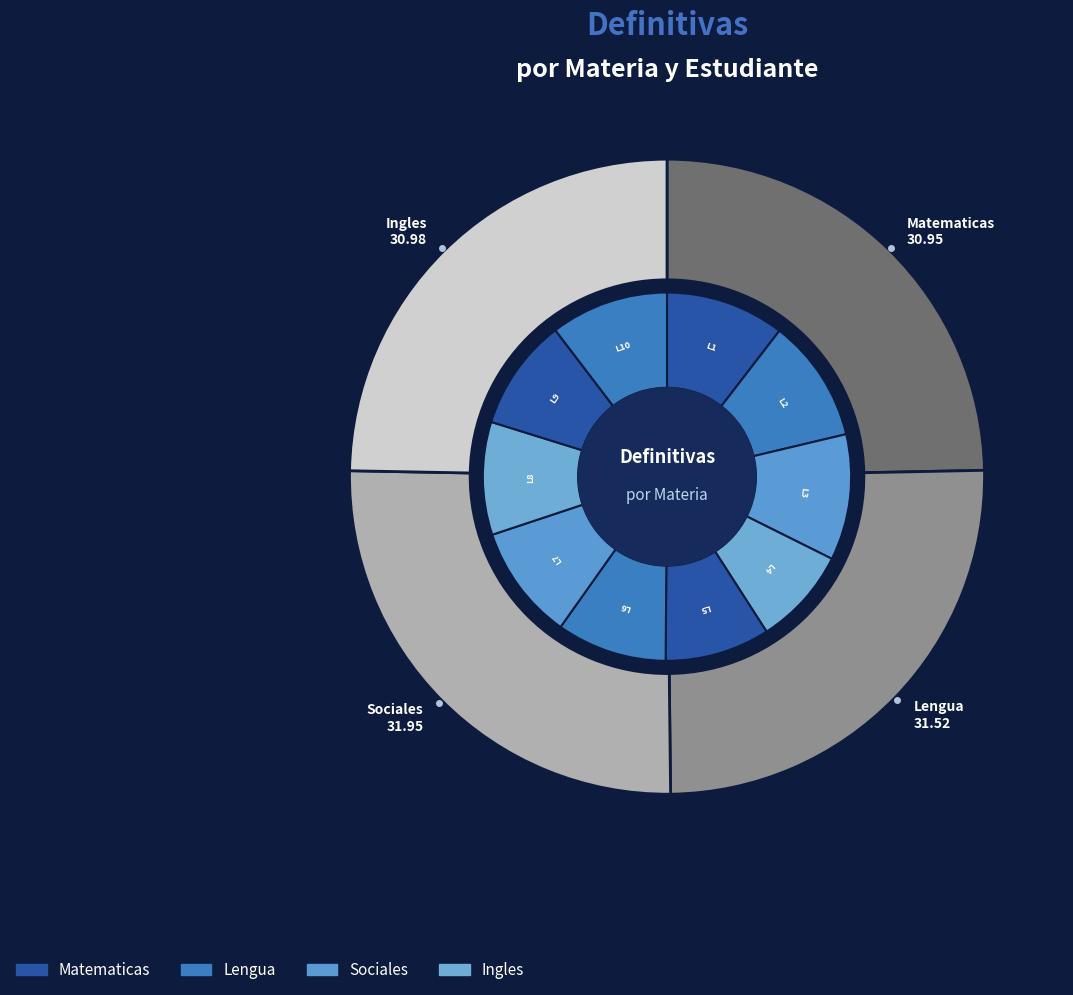

Is there a majority slice in this chart?

No